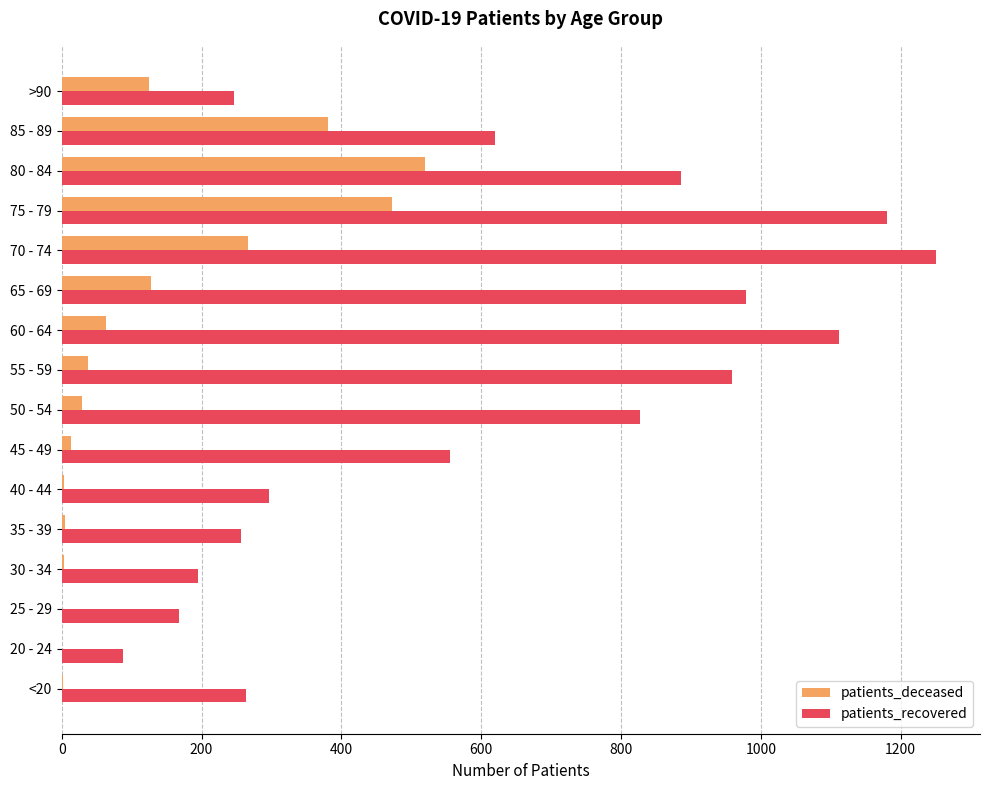

The value of patients_deceased at 60 - 64 is 63. True or false?

True